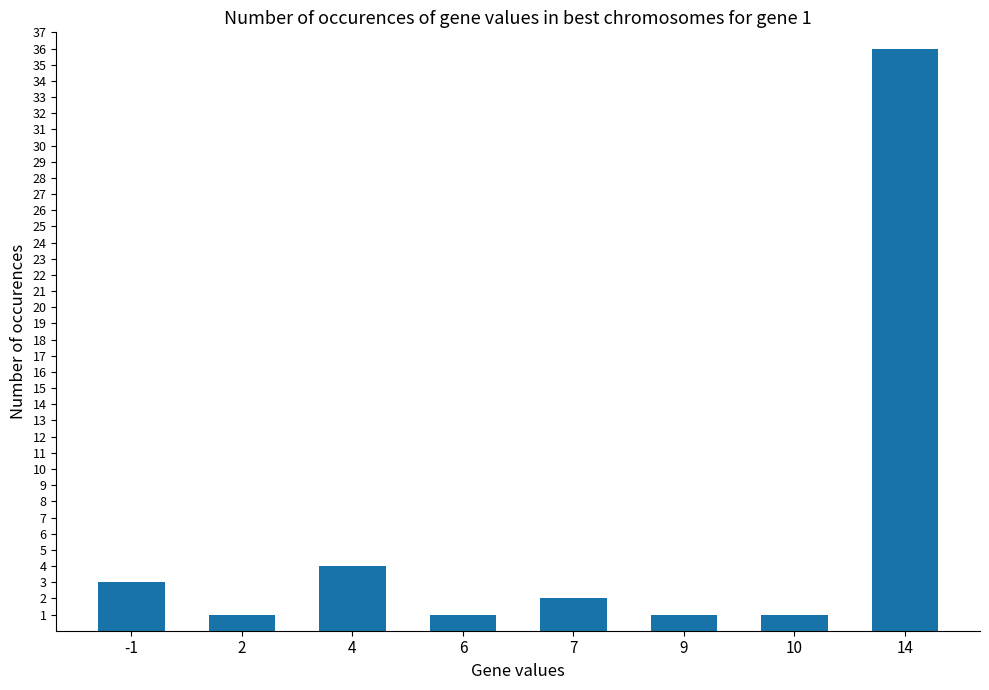

How many series are shown in this chart?

1